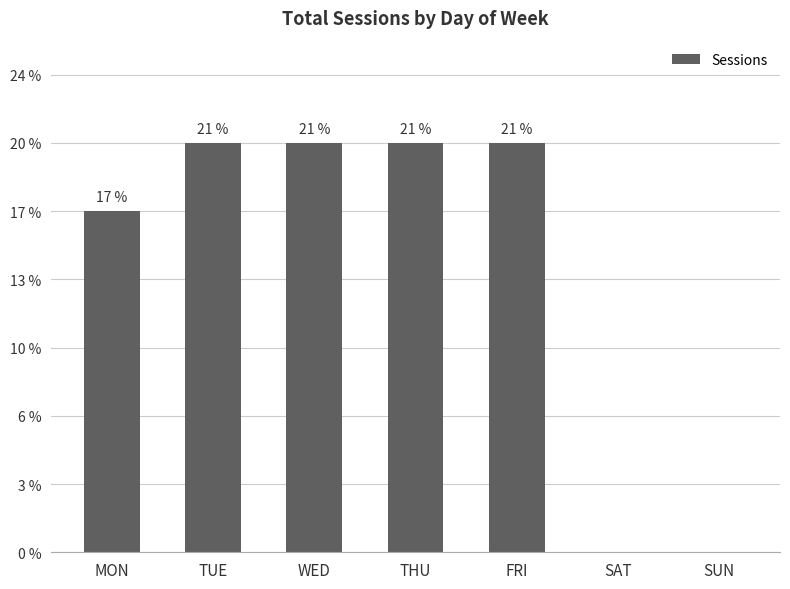

Which category has the lowest value across all series?

SAT